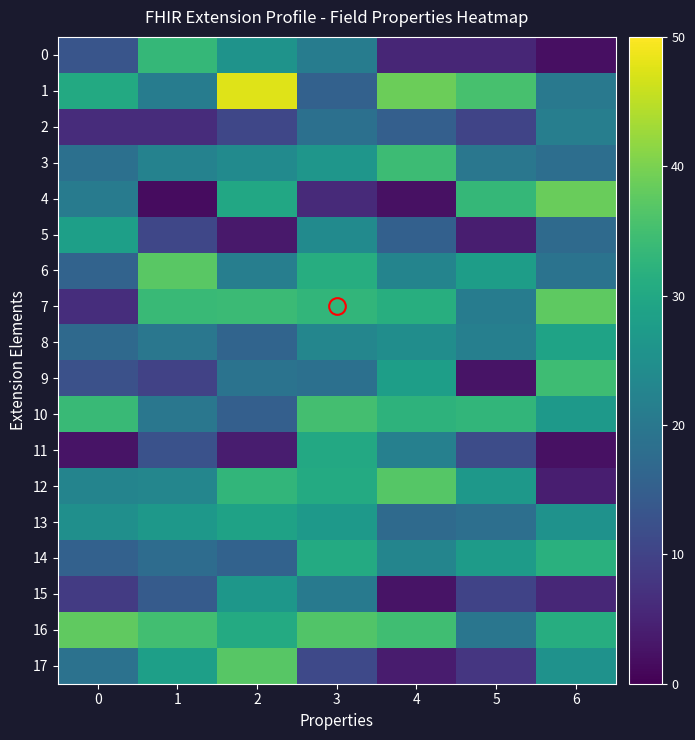

What is the maximum value shown in the chart?

47.5